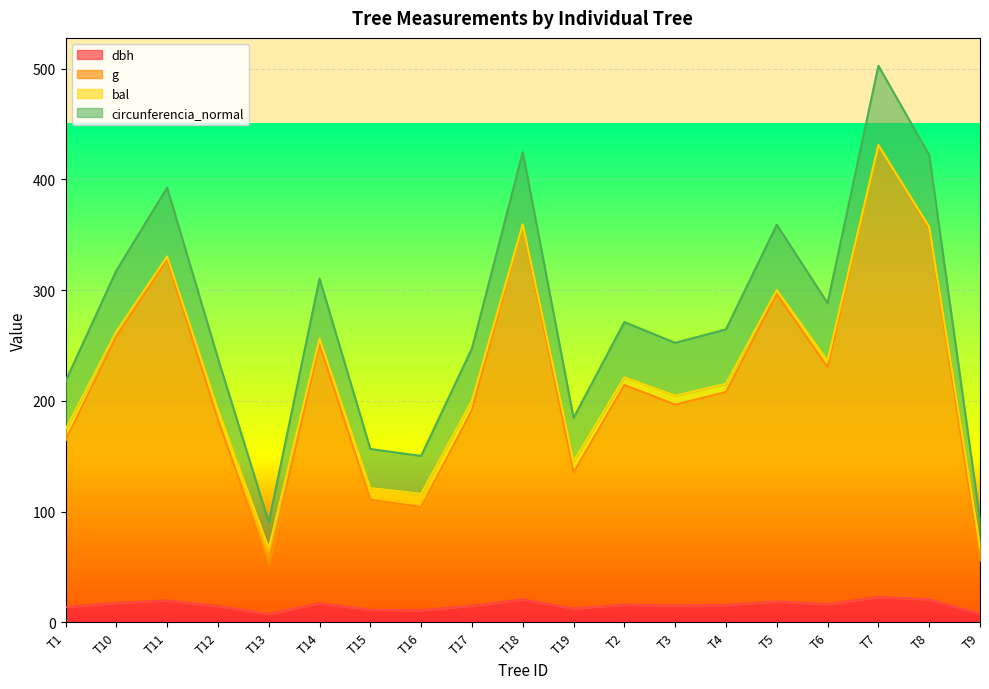

At which category is the sum across all series the highest?

T7